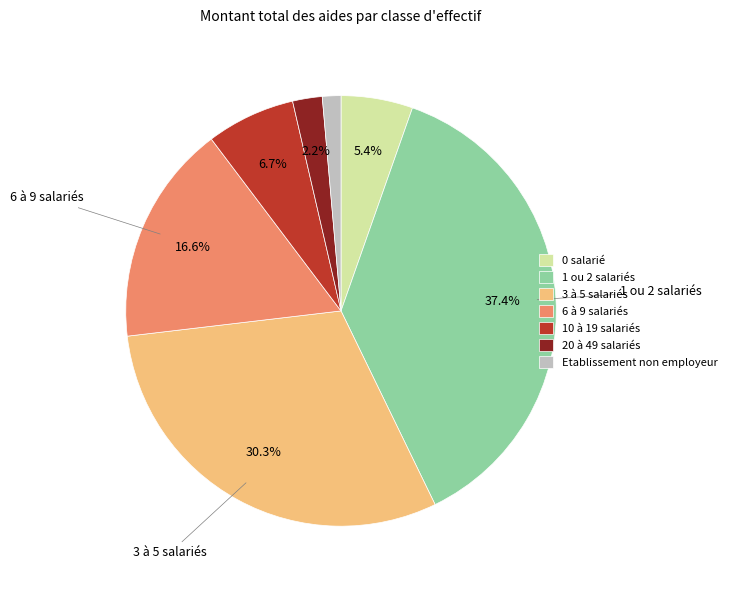

How many segments does this pie chart have?

7